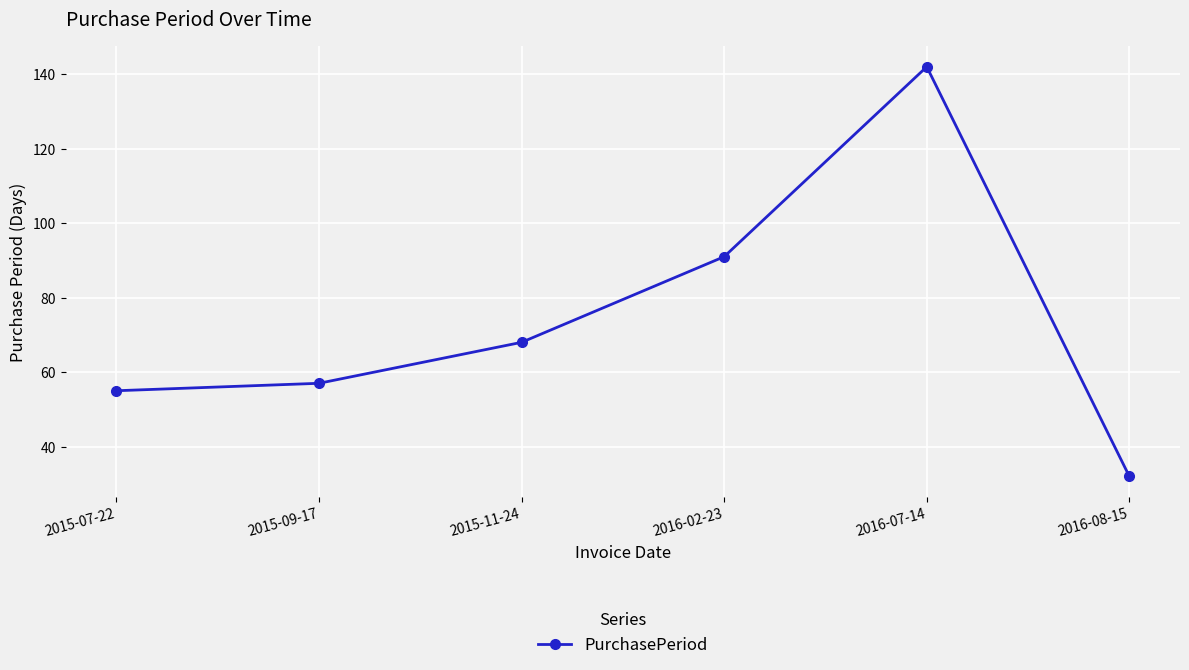

What is the smallest value displayed?

32